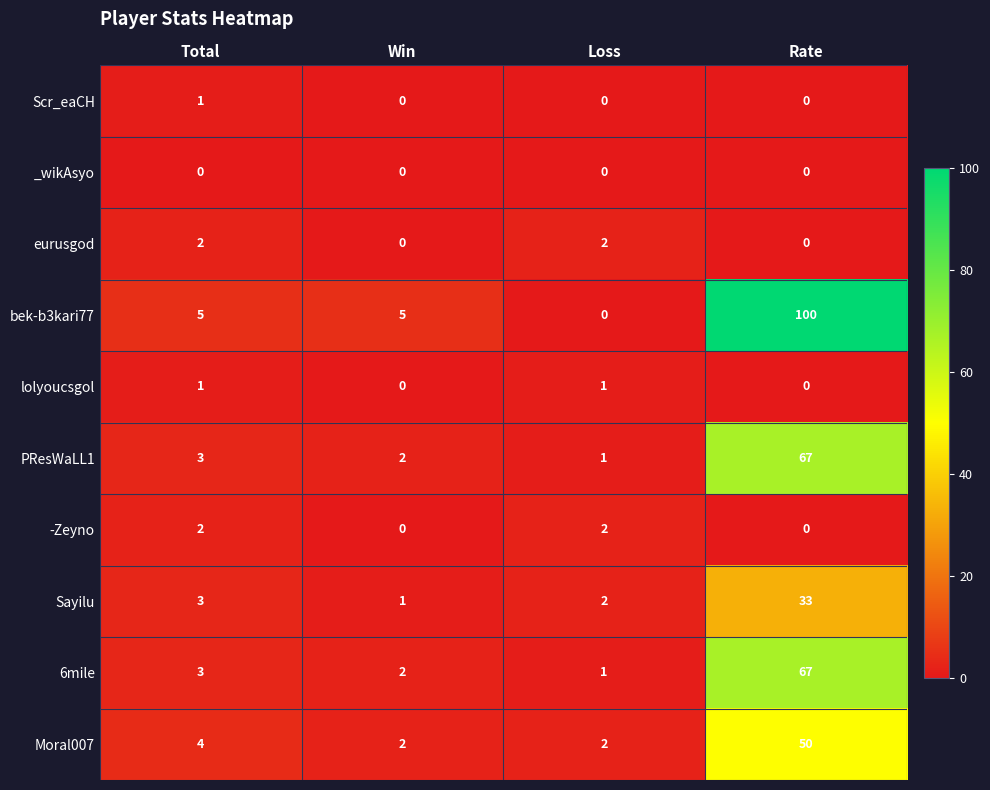

What is the spread (max minus min) of values at Loss?

2